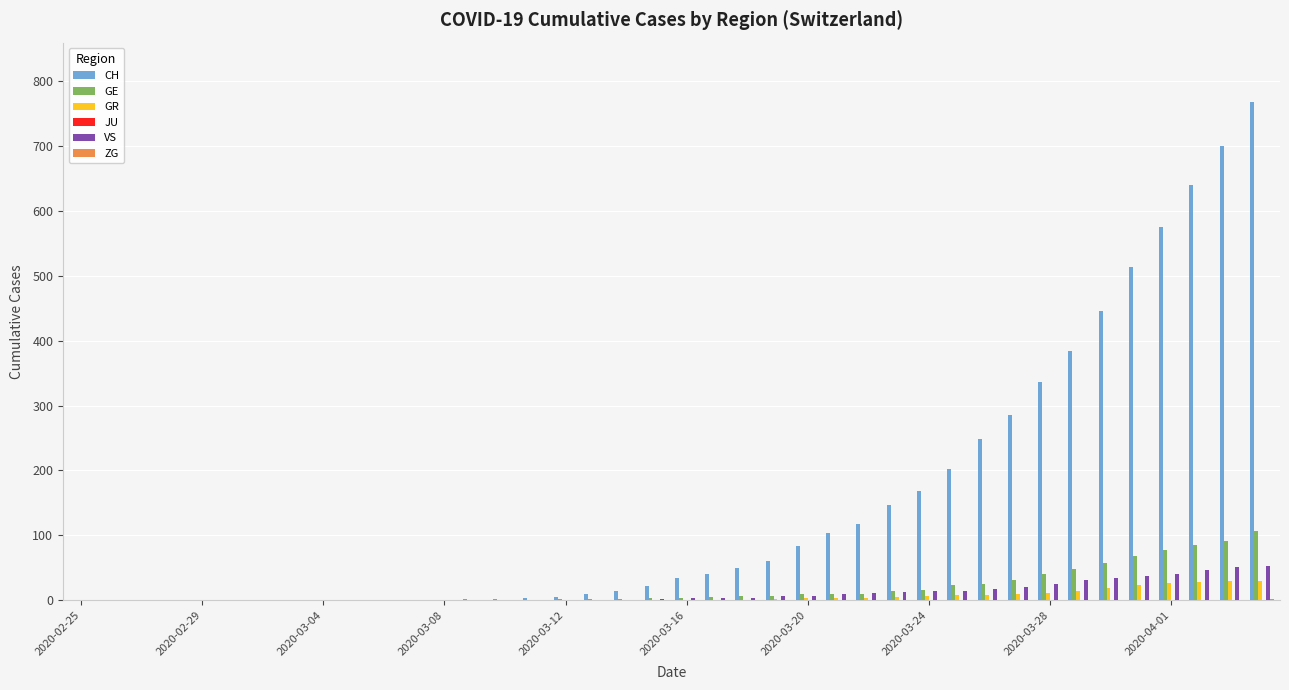

What is the sum of all GR values?

235